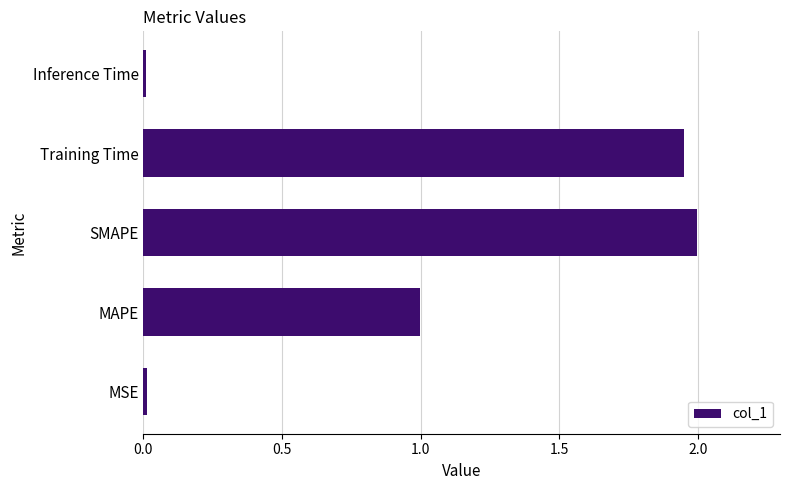

Approximately how many times larger is the value at SMAPE compared to Training Time?

1.0